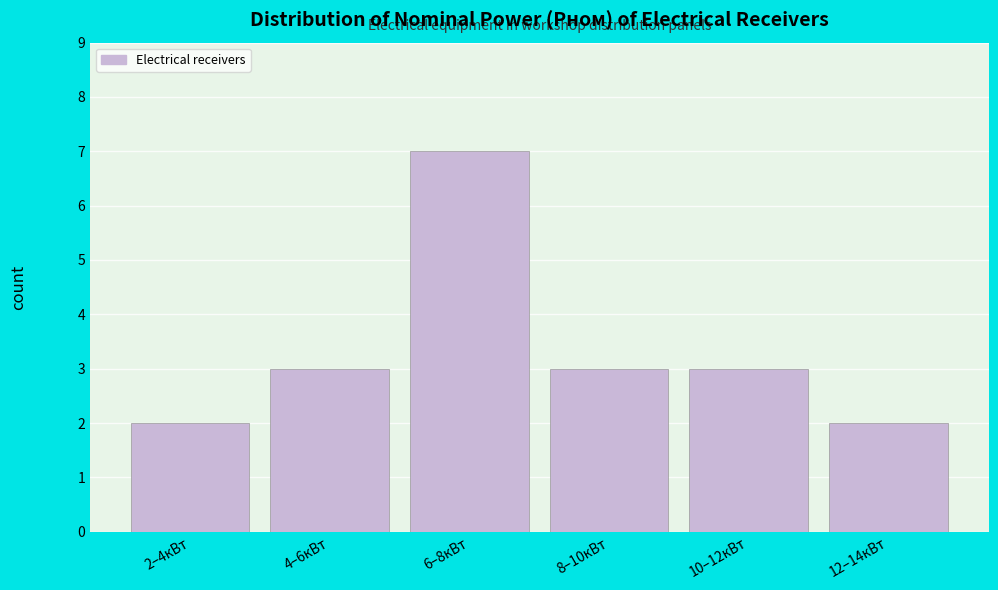

Reading left to right, extract all data points from this chart.

2–4кВт=2	4–6кВт=3	6–8кВт=7	8–10кВт=3	10–12кВт=3	12–14кВт=2